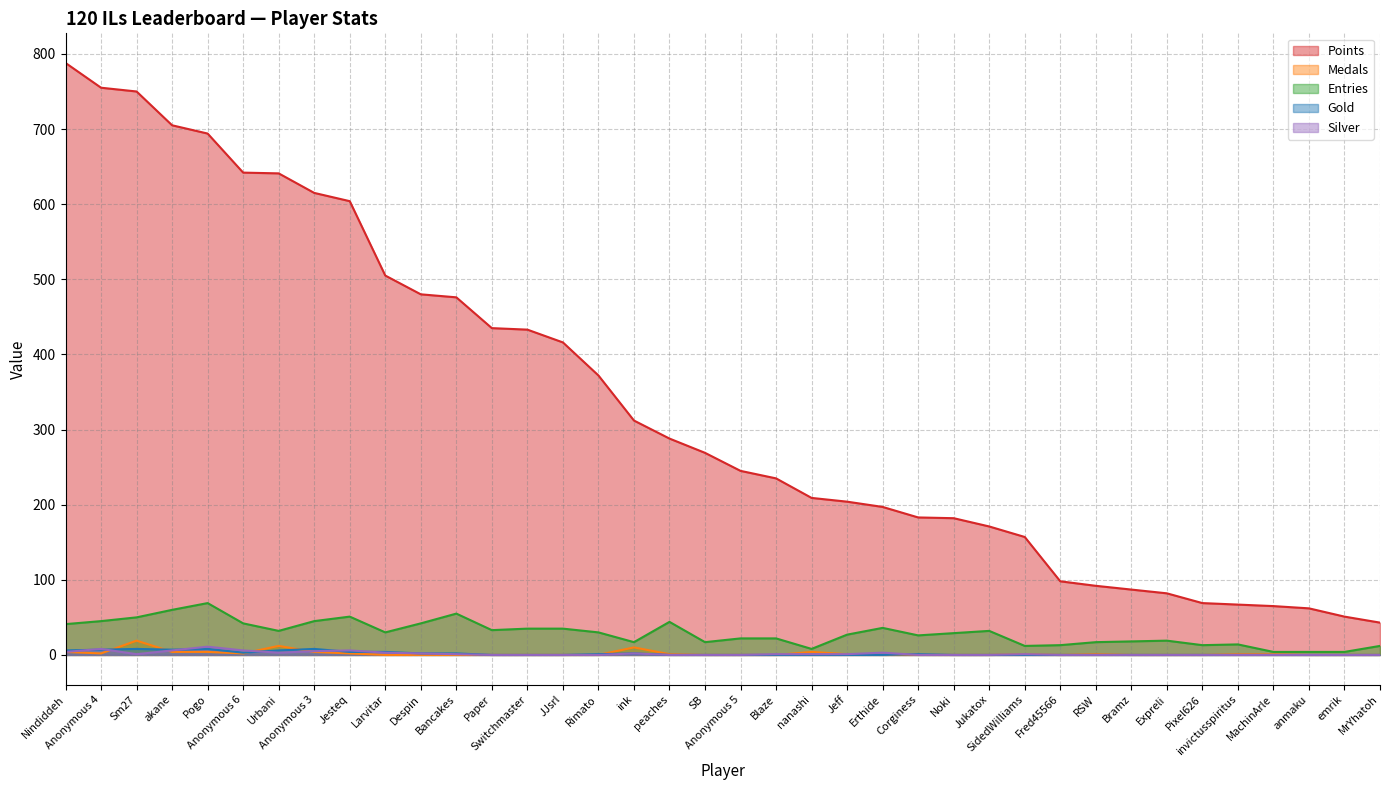

Reading left to right, transcribe all the data shown in this chart.

Points: 788	755	750	705	694	642	641	615	604	505	480	476	435	433	416	372	312	288	269	245	235	209	204	197	183	182	171	157	98	92	87	82	69	67	65	62	51	43
Medals: 4	2	19	4	4	2	12	4	2	0	0	0	0	0	0	0	10	1	0	0	0	4	1	0	0	0	0	1	0	1	0	0	0	1	1	0	0	0
Entries: 41	45	50	60	69	42	32	45	51	30	42	55	33	35	35	30	17	44	17	22	22	8	27	36	26	29	32	12	13	17	18	19	13	14	4	4	4	12
Gold: 6	7	8	7	8	3	6	8	4	4	2	2	0	0	0	1	2	0	0	0	0	0	0	0	1	0	0	0	0	0	0	0	0	0	0	0	0	0
Silver: 4	8	1	6	11	6	3	5	6	3	2	1	0	0	0	0	2	0	0	0	1	1	1	3	0	0	0	1	0	0	0	0	0	0	0	0	0	0